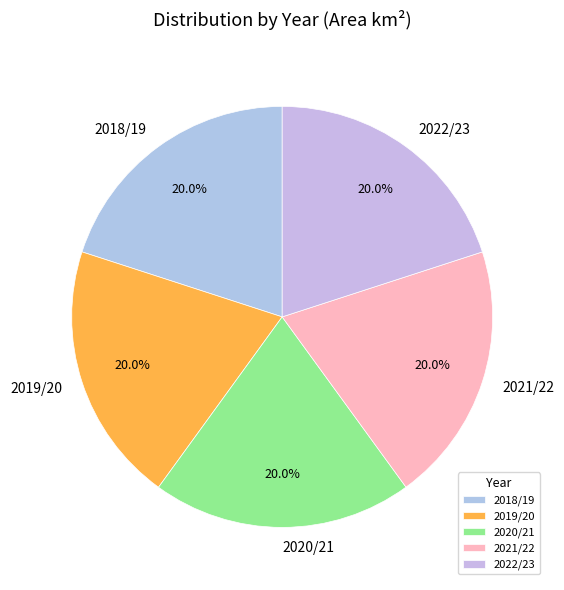

Does any single category account for the majority?

No